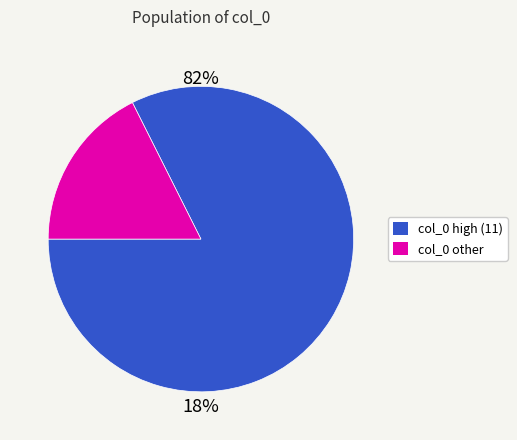

Is there any slice that represents more than half of the pie?

Yes